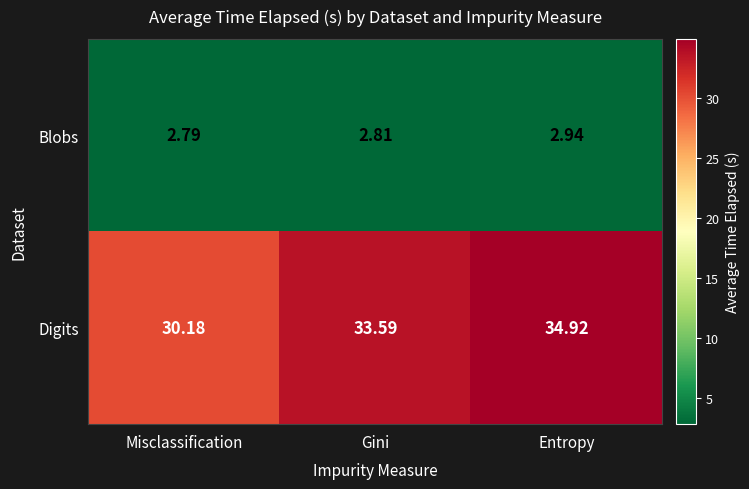

Which category has the lowest value across all series?

Misclassification